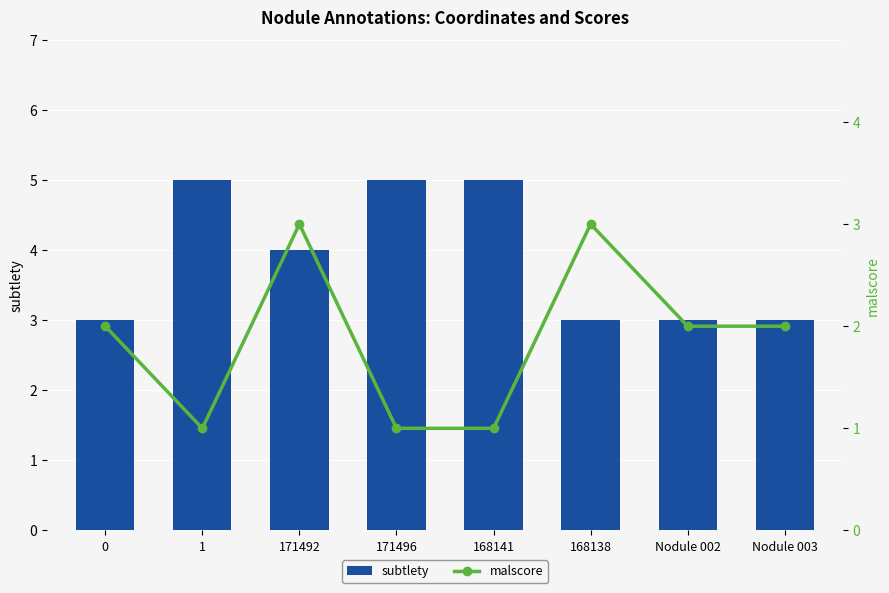

Which category has the lowest value across all series?

1